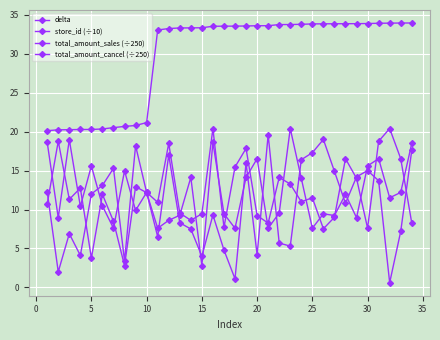

How many lines are shown in the chart?

4